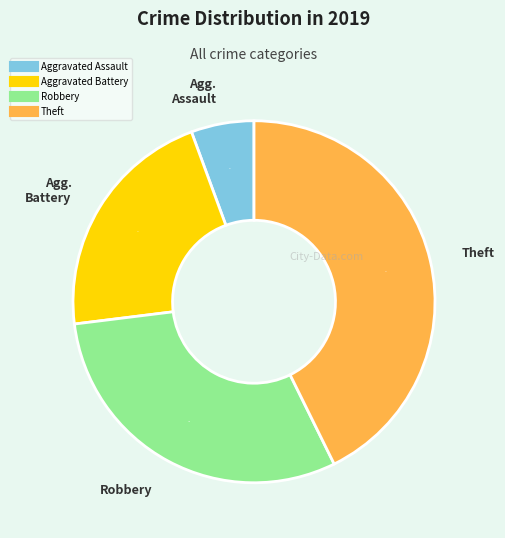

What percentage is the Aggravated Assault slice, to the nearest percent?

6%